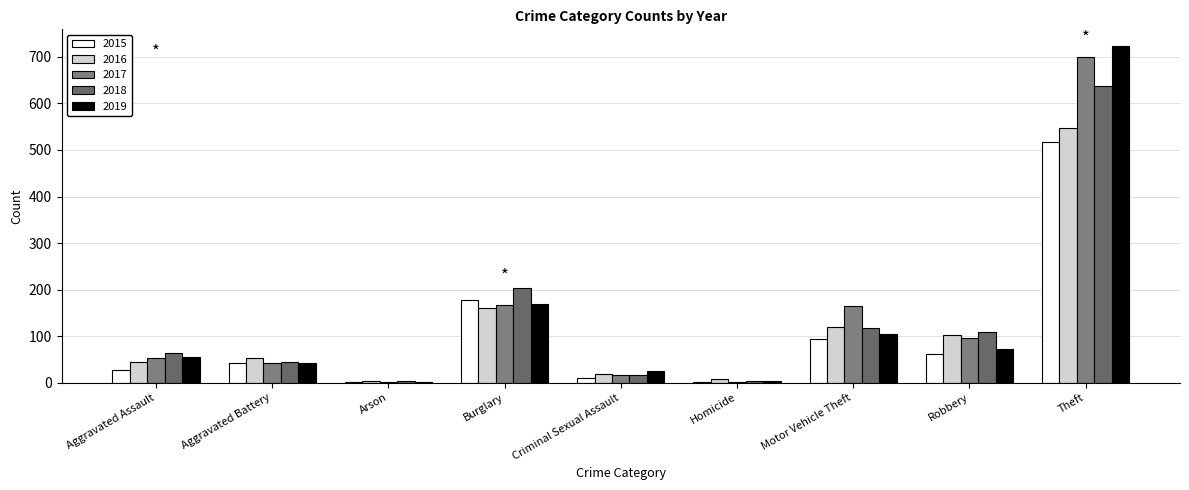

What is the average value of the 2017 series?

138